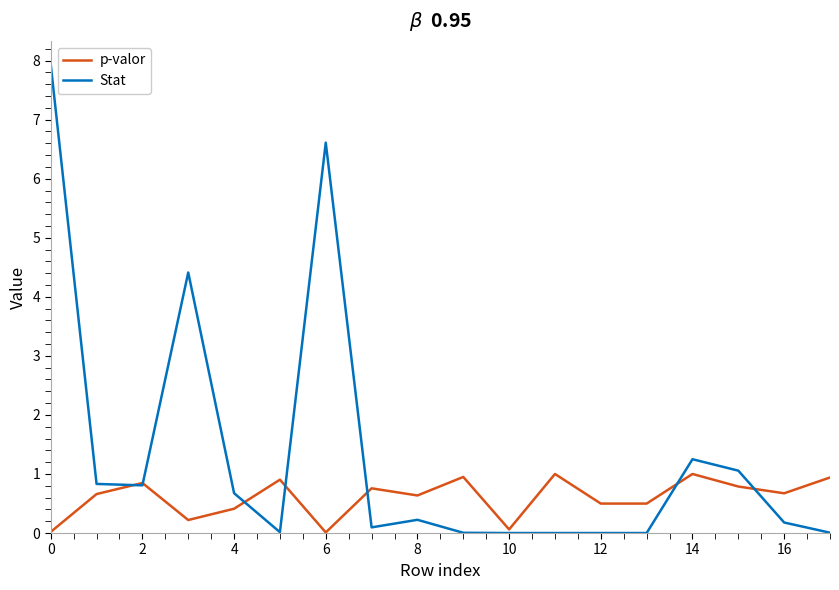

Which series has the largest total across all categories?

Stat